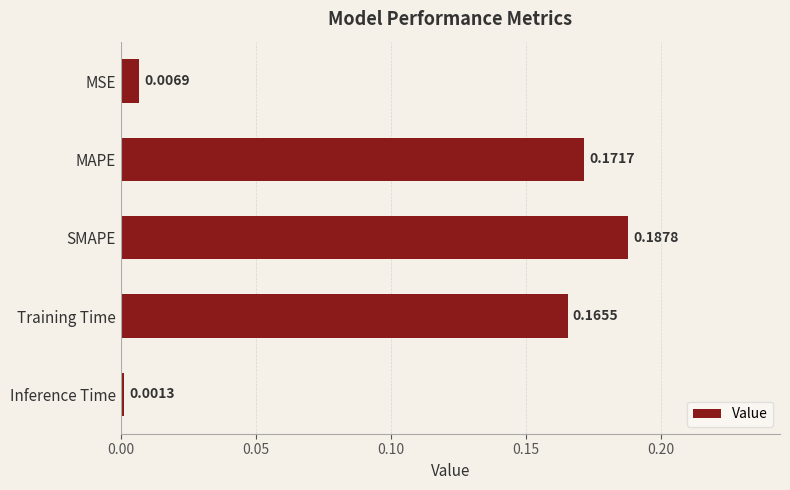

Which label corresponds to the largest value in the chart?

SMAPE